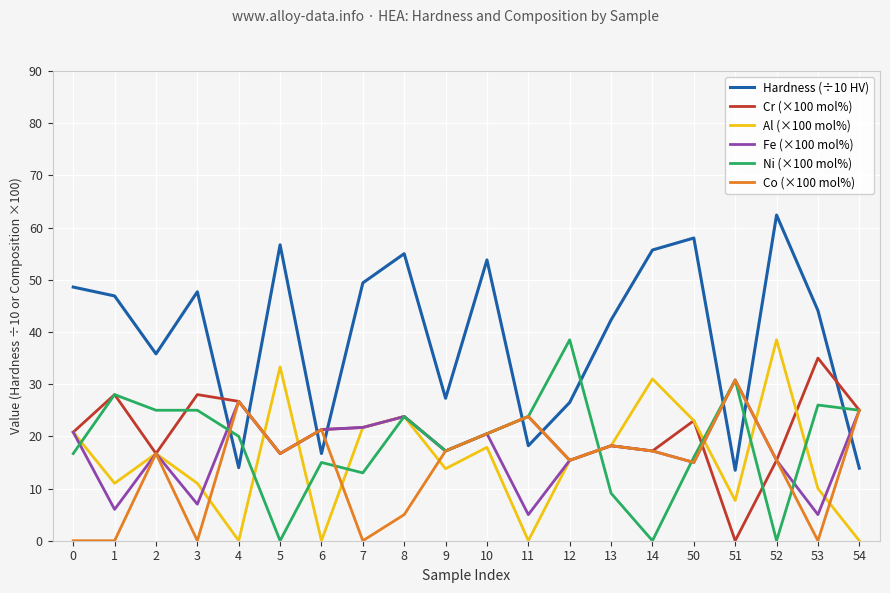

What is the difference between the highest and lowest values at 52?

62.4